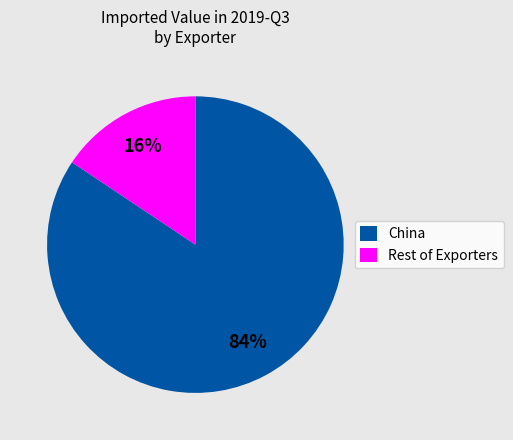

Rank the categories by value from highest to lowest.

China, Rest of Exporters